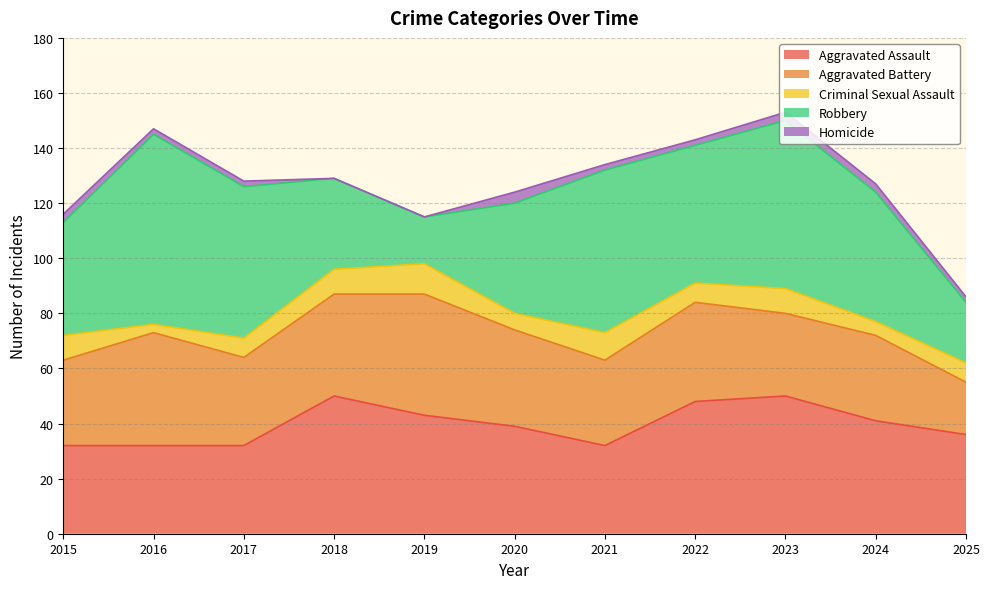

Does the chart display data point markers on the line(s)?

No